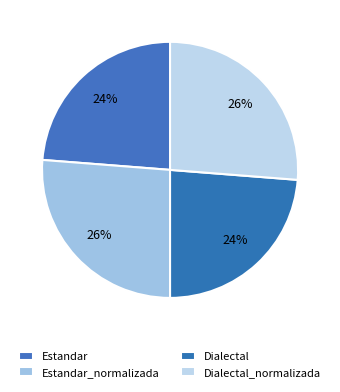

How many segments does this pie chart have?

4